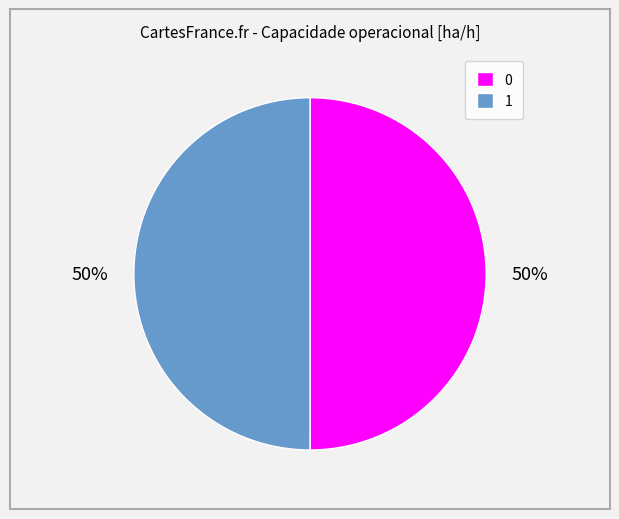

To the nearest percent, what portion does 1 represent?

50%